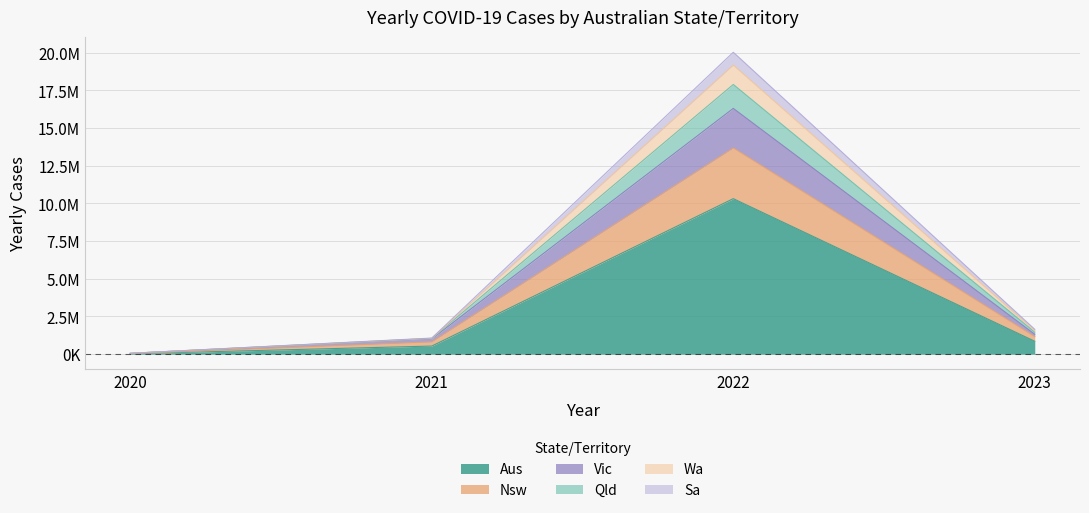

Does the chart display data point markers on the line(s)?

No